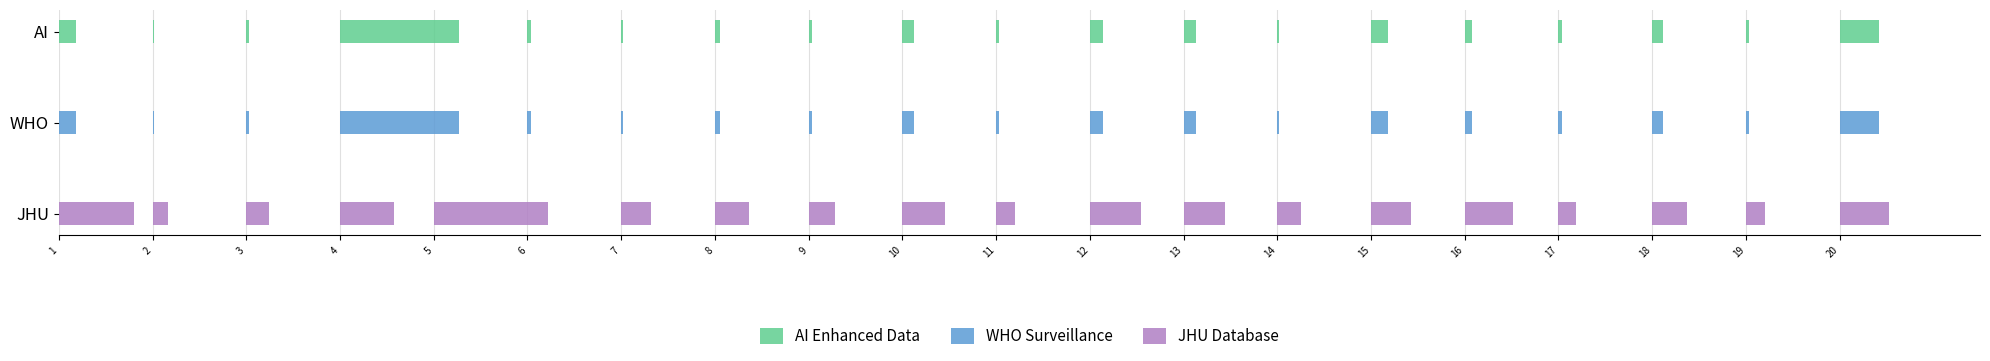

What is the difference between the JHU Database values at 4 and 1?

0.2